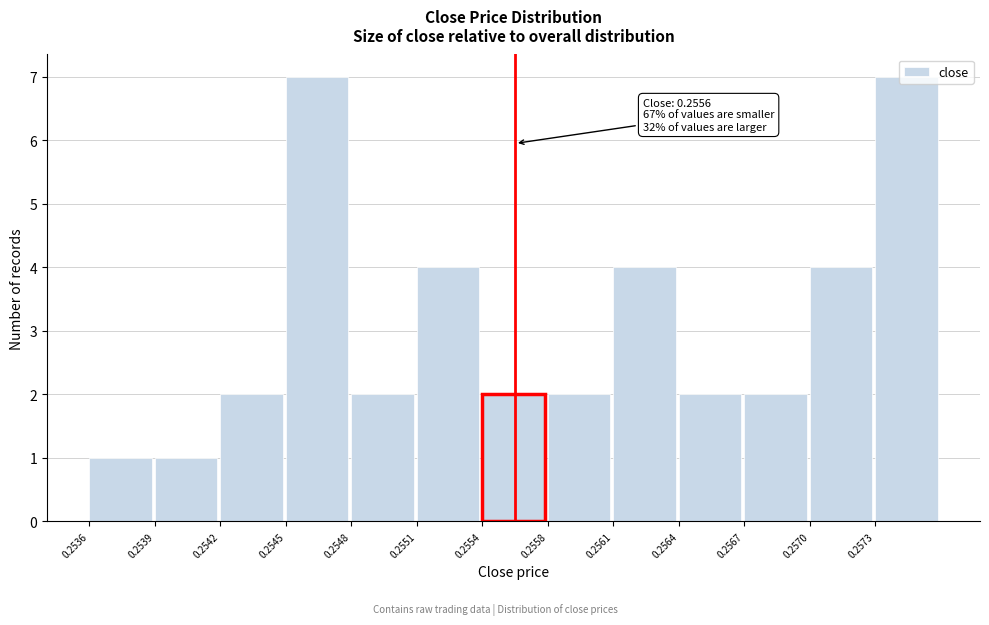

What is the value of the 12th bar from the left?

4